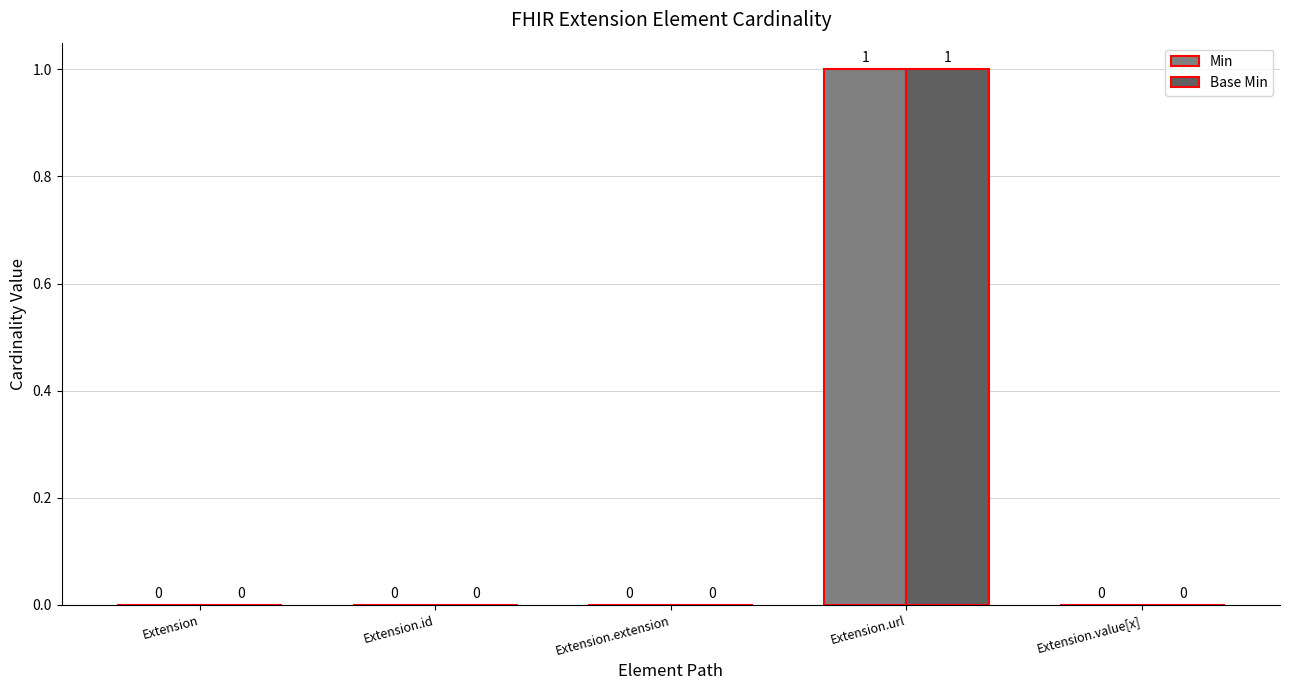

How many values in Base Min are above zero?

1